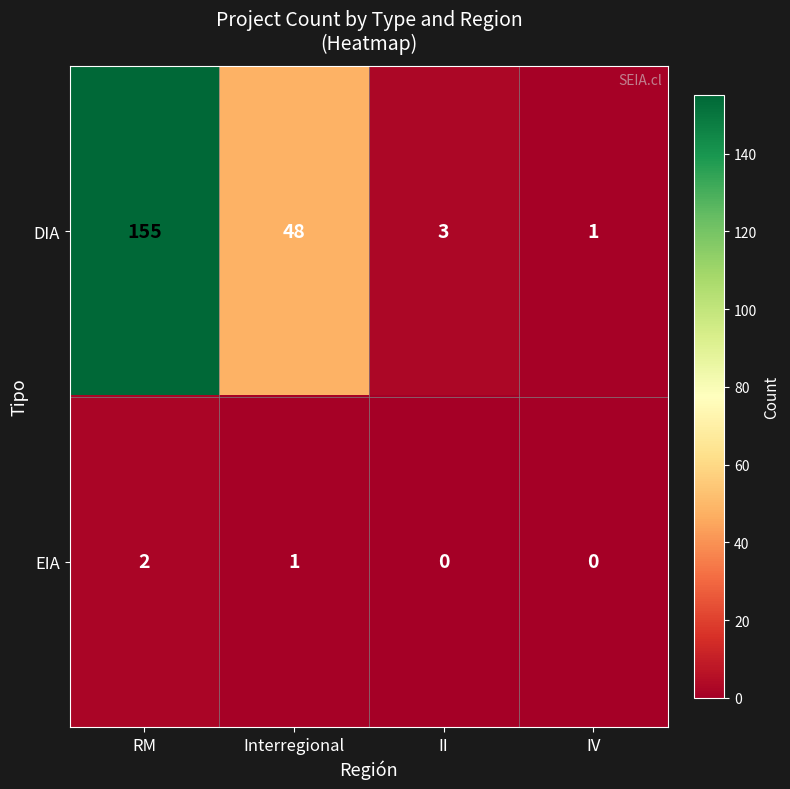

The DIA series shows 155 at RM. True or false?

True